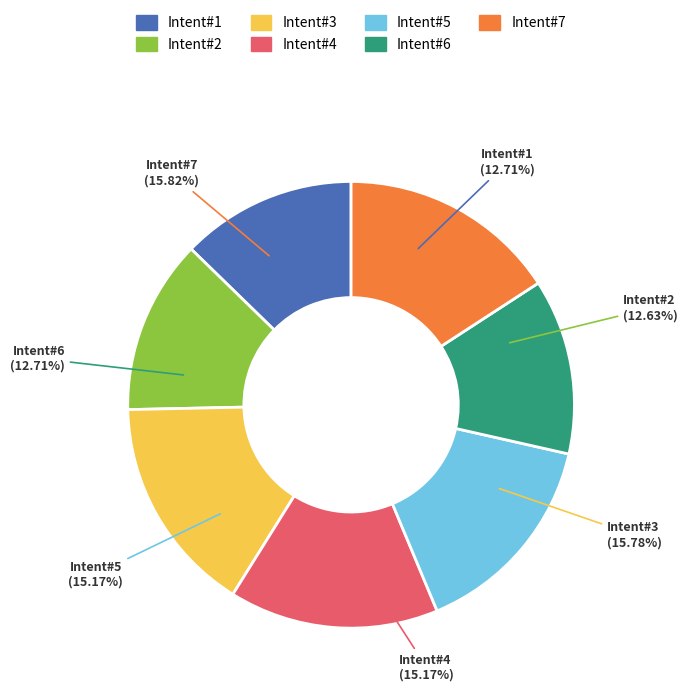

Does 新正十一日施囧卿宅社集次龚方伯韵 represent more than half of the total?

No